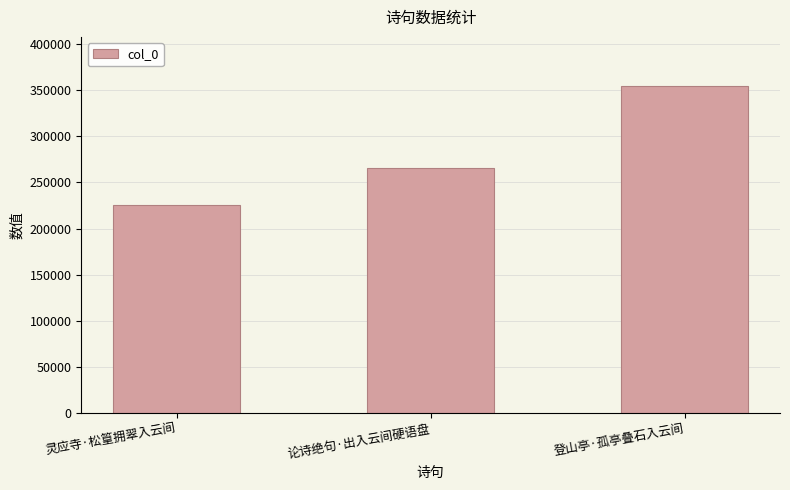

True or false: the data shows 265815 at 论诗绝句·出入云间硬语盘.

True